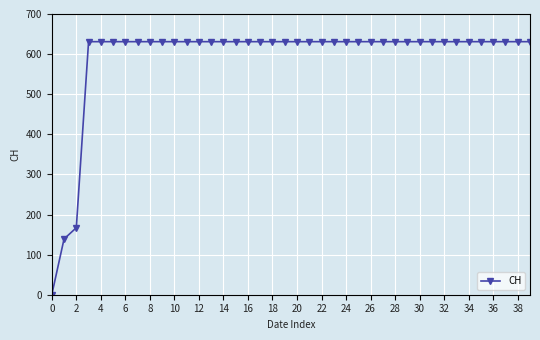

What is the greatest value displayed?

631